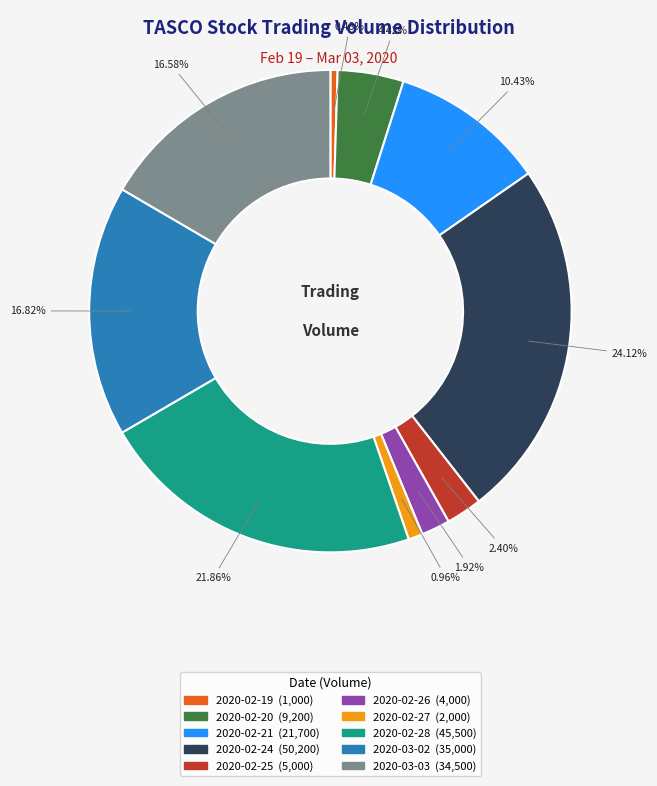

How many slices are in this pie chart?

10